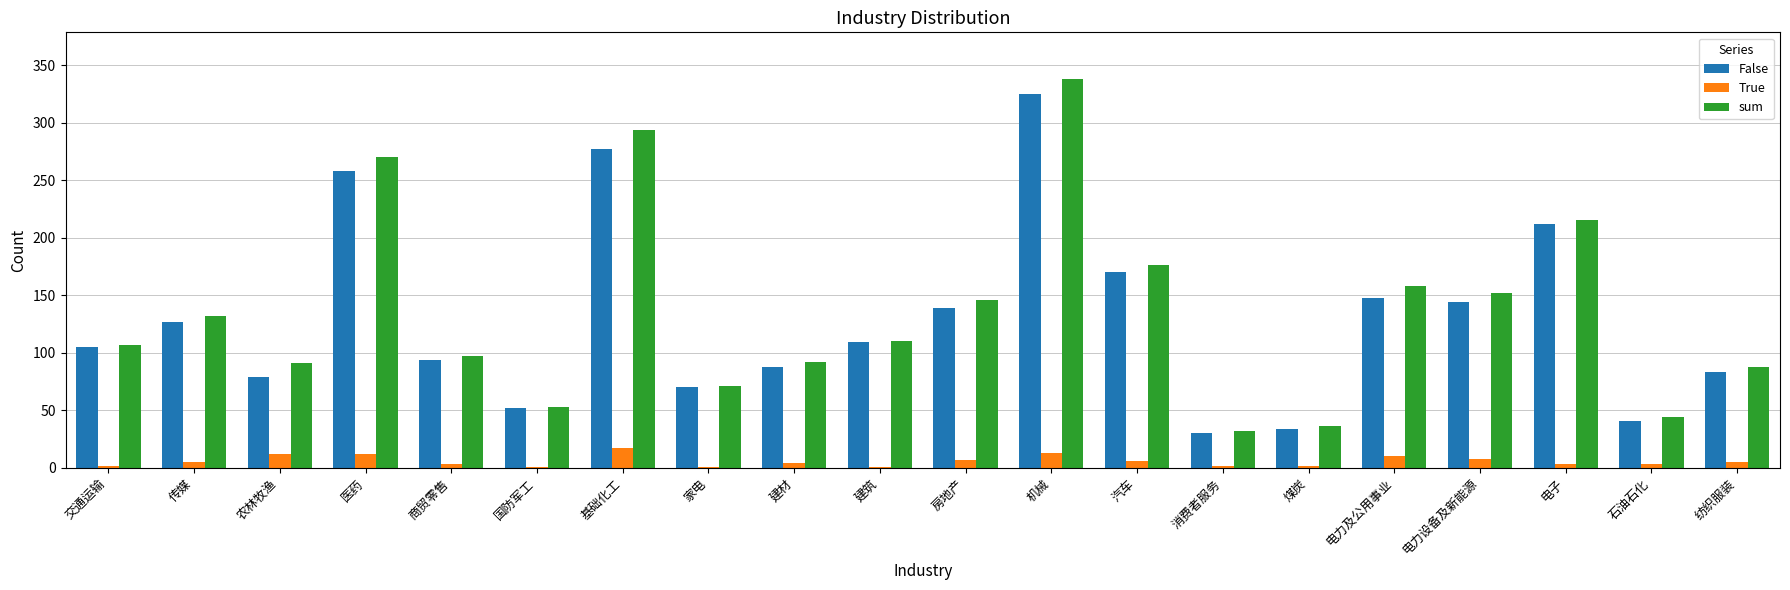

What is the sum of all True values?

117